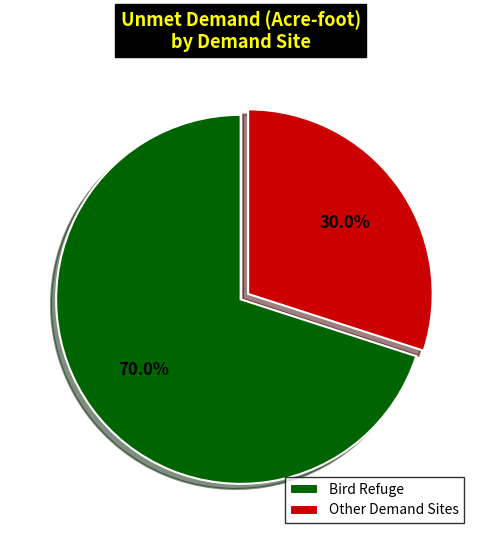

Is Bird Refuge the majority of the pie?

Yes